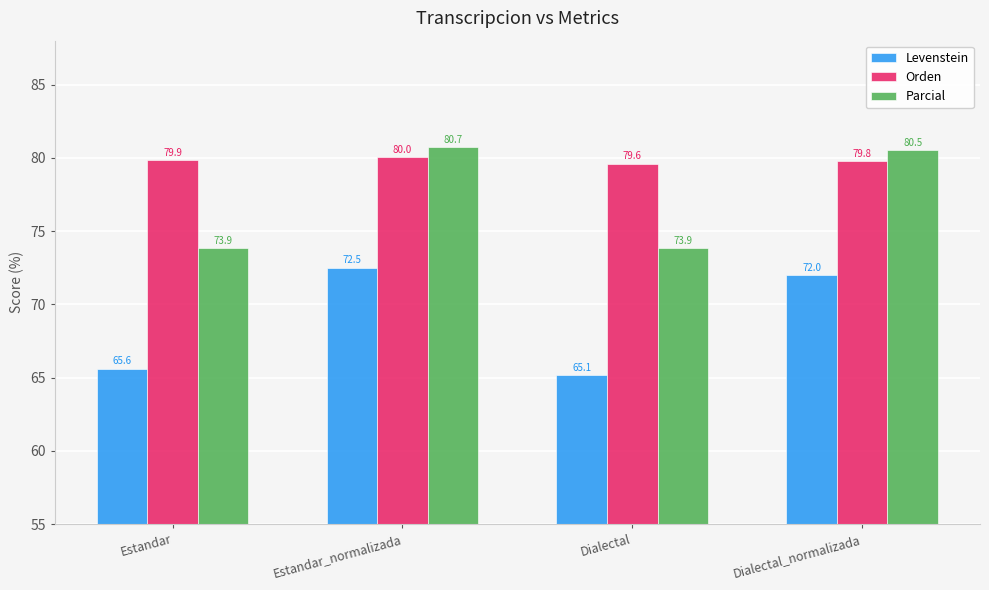

Rank the series at Estandar from highest to lowest value.

Orden, Parcial, Levenstein